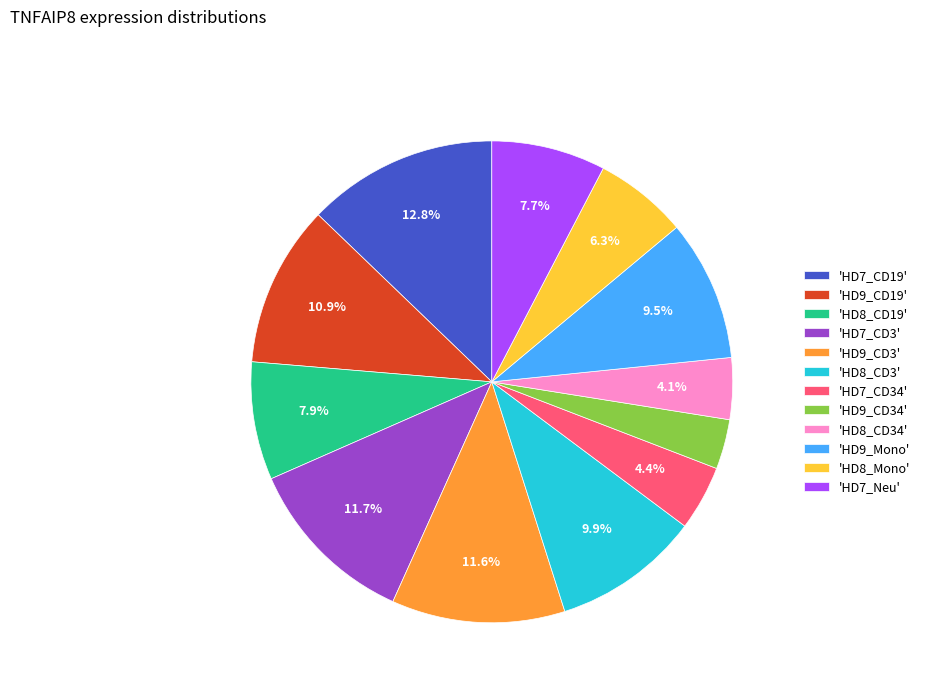

What is the largest slice in the pie chart?

'HD7_CD19'